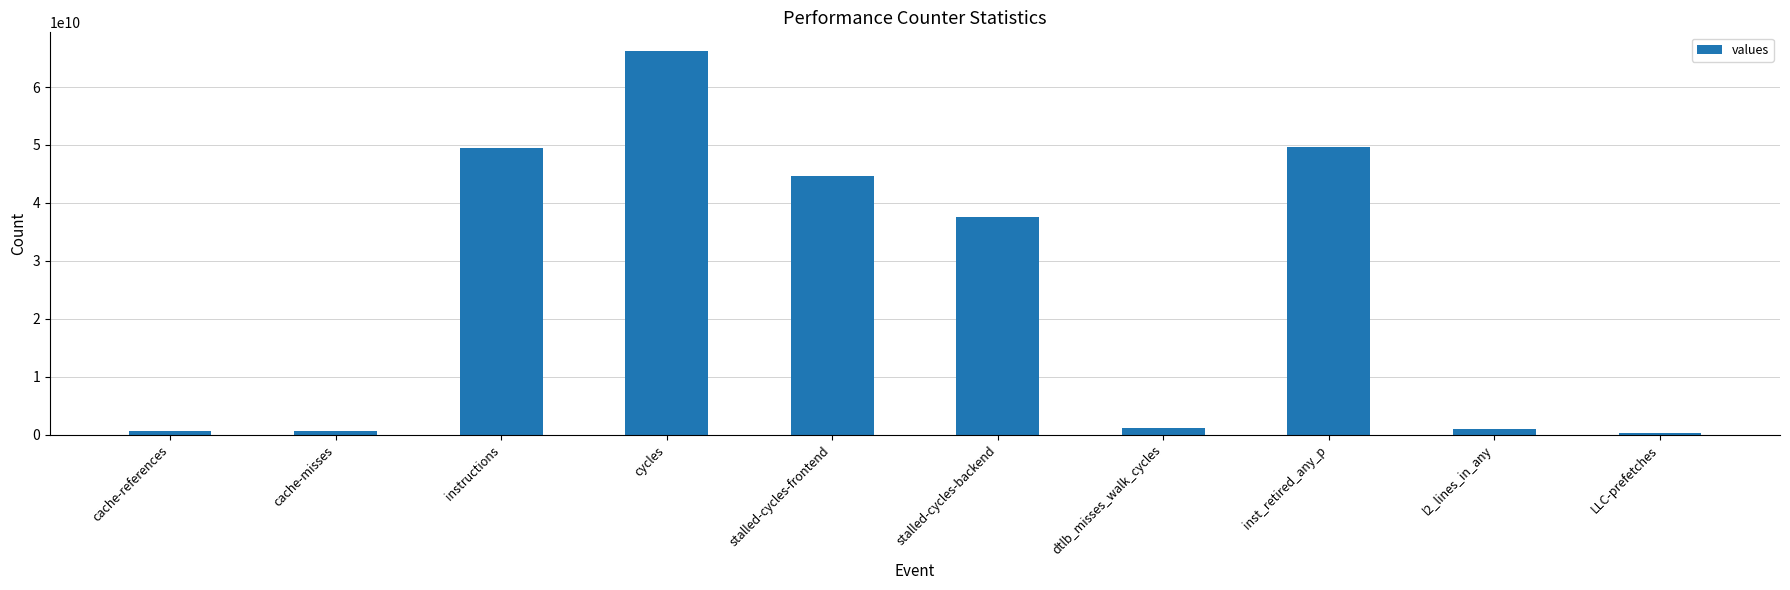

Where does the data first go above 37537896110?

instructions